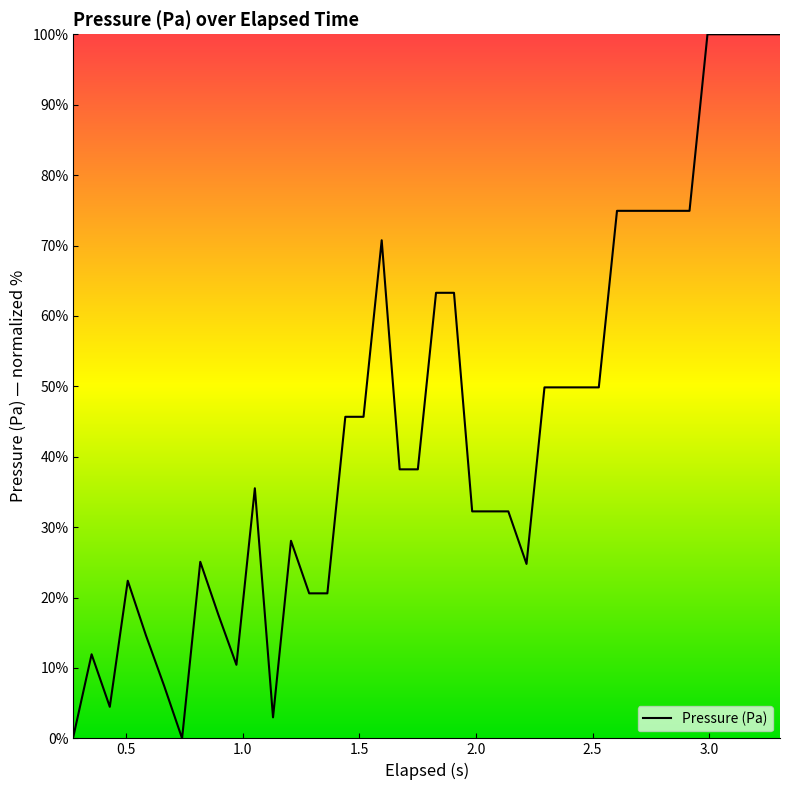

What is the maximum value shown in the chart?

100.0